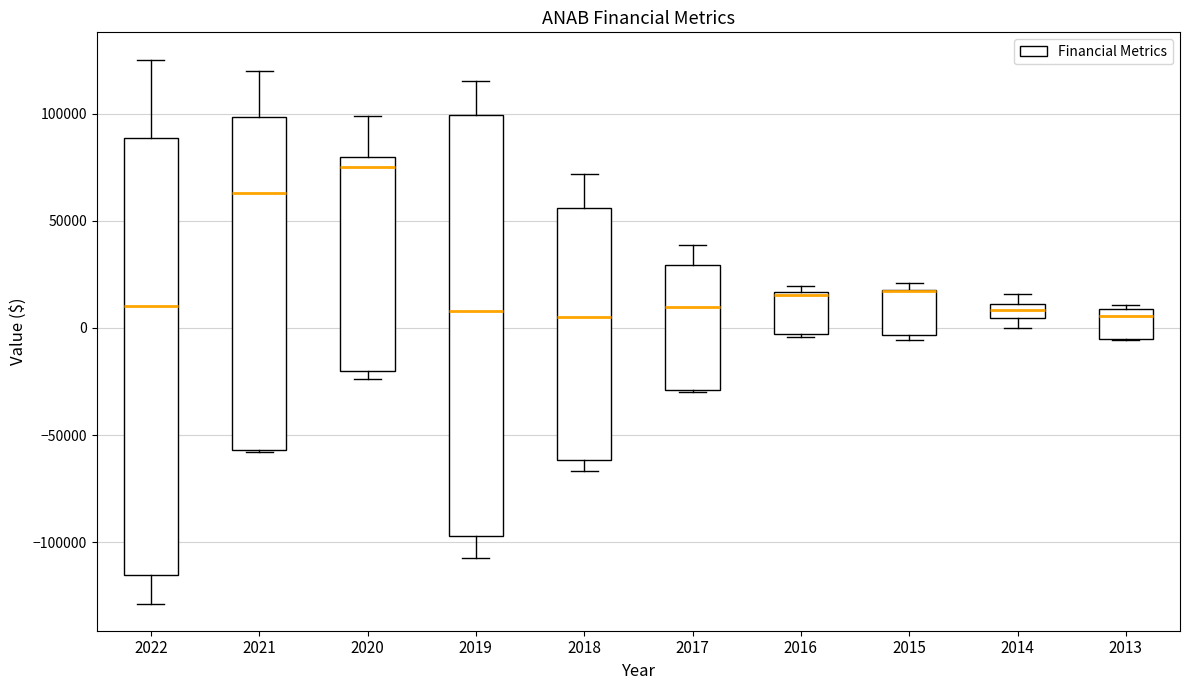

Comparing the boxes themselves (not the whiskers), which one is the tallest?

2022